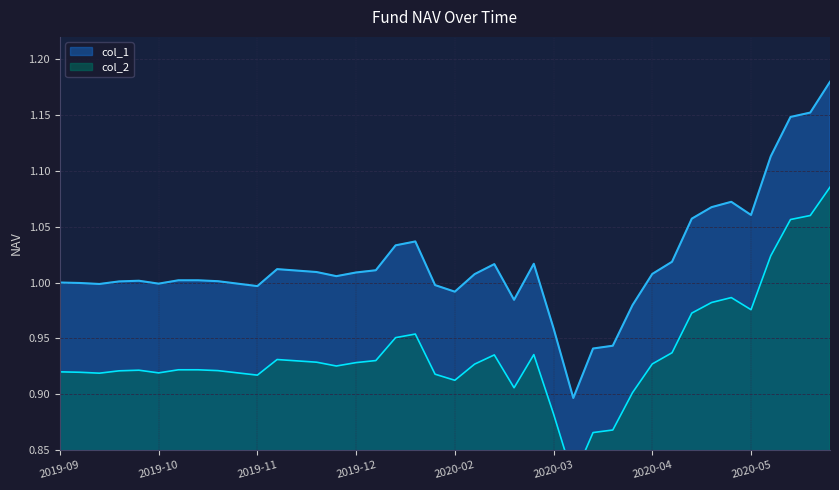

How many interior local valleys does the col_2 series have?

8